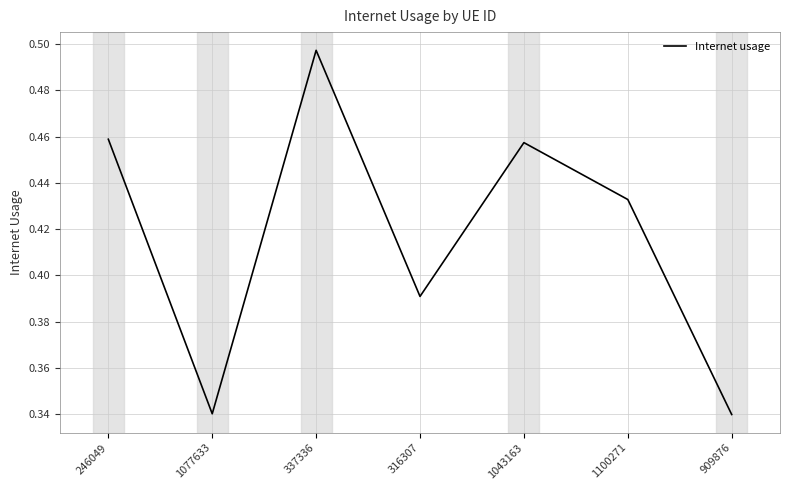

What position from the left is 1043163?

5